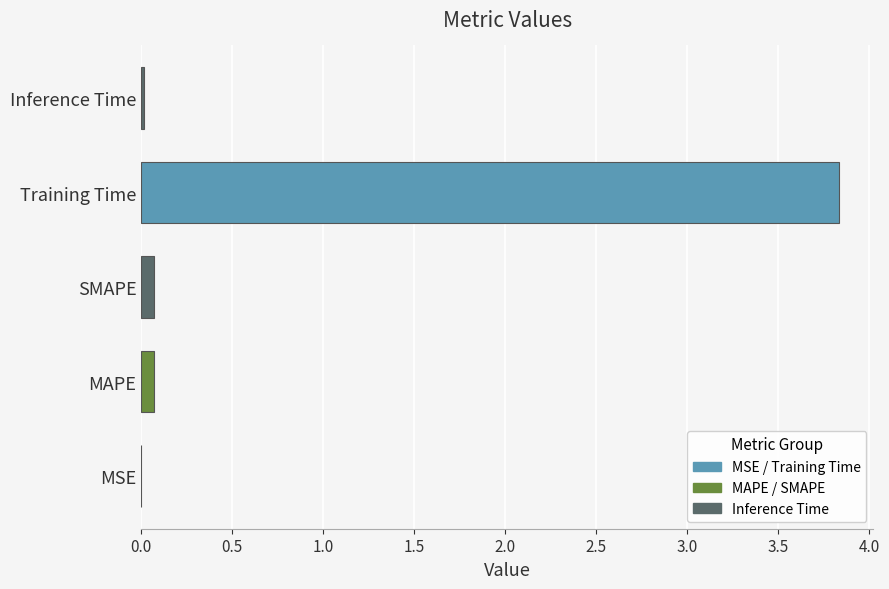

What is the maximum value shown in the chart?

3.8